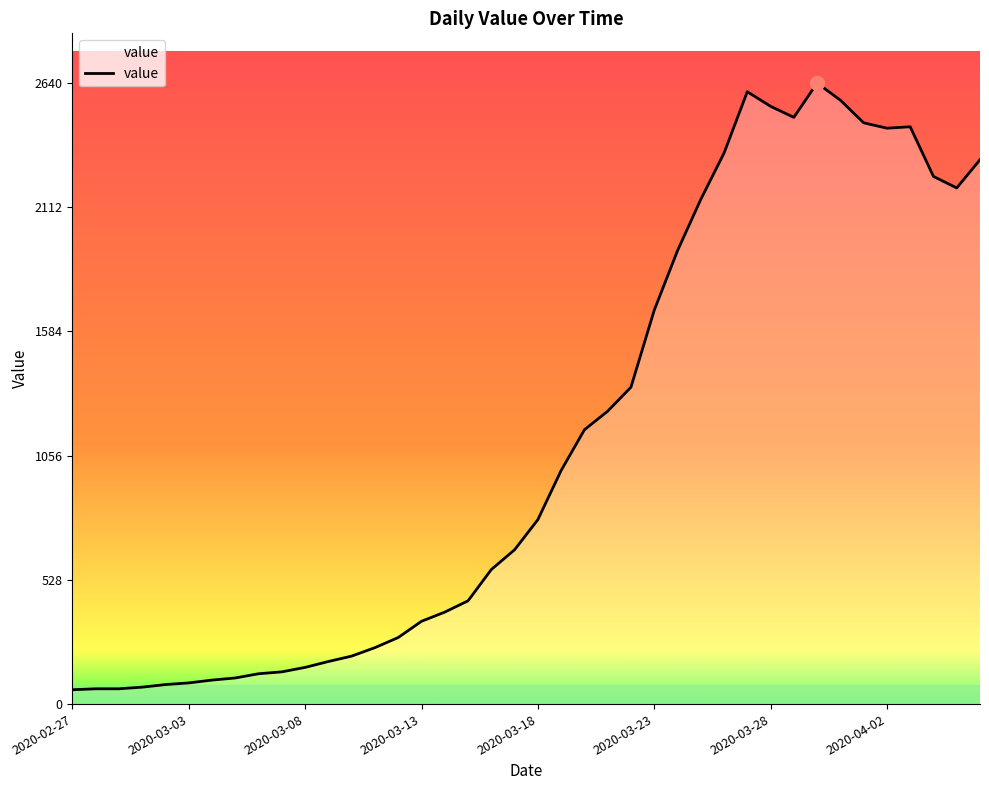

What is the maximum value shown in the chart?

2640